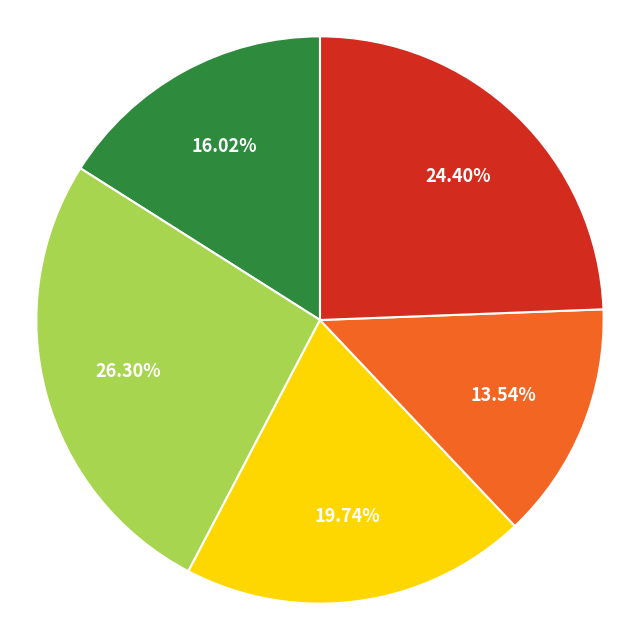

Is there any slice that represents more than half of the pie?

No